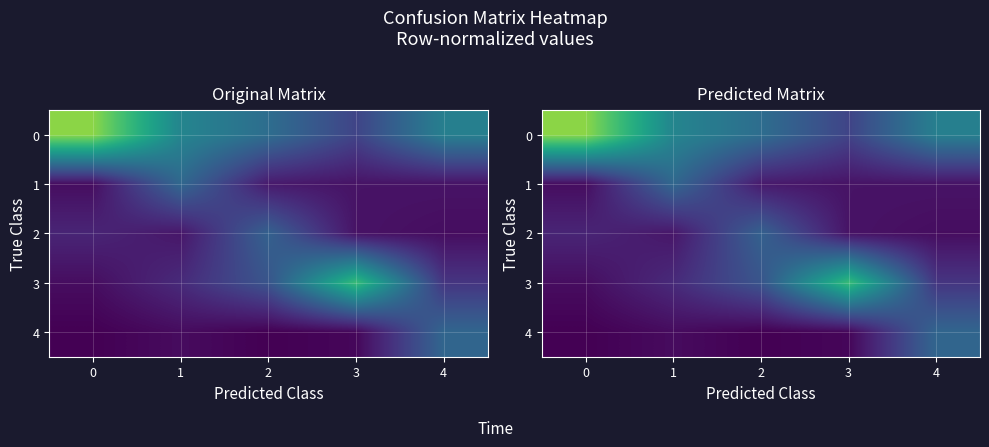

The value of 1 at 1 is 0.3. True or false?

True